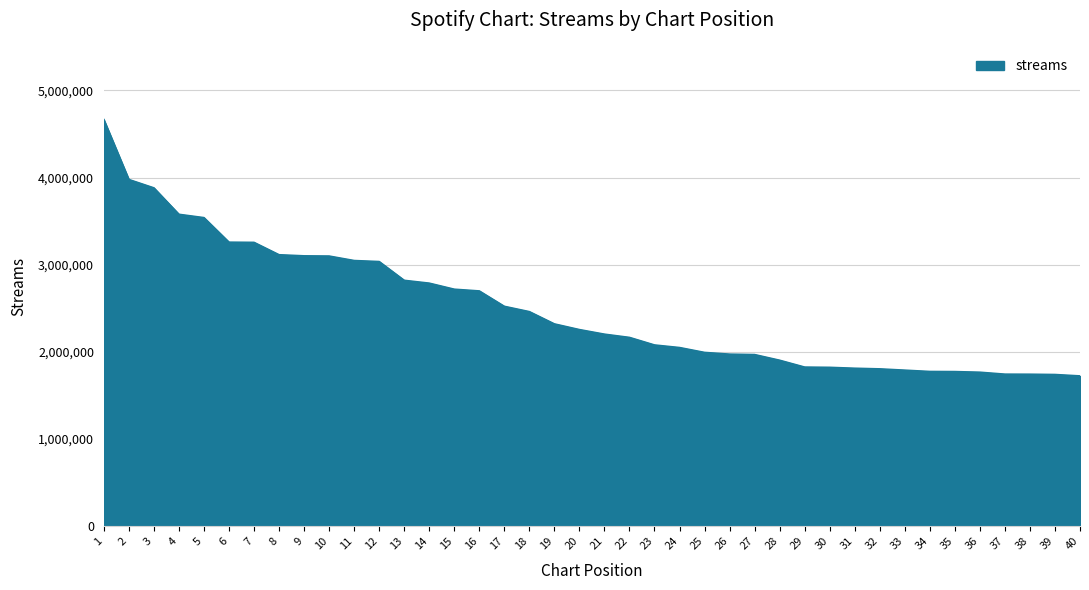

The value at 34 is 1775467. True or false?

True